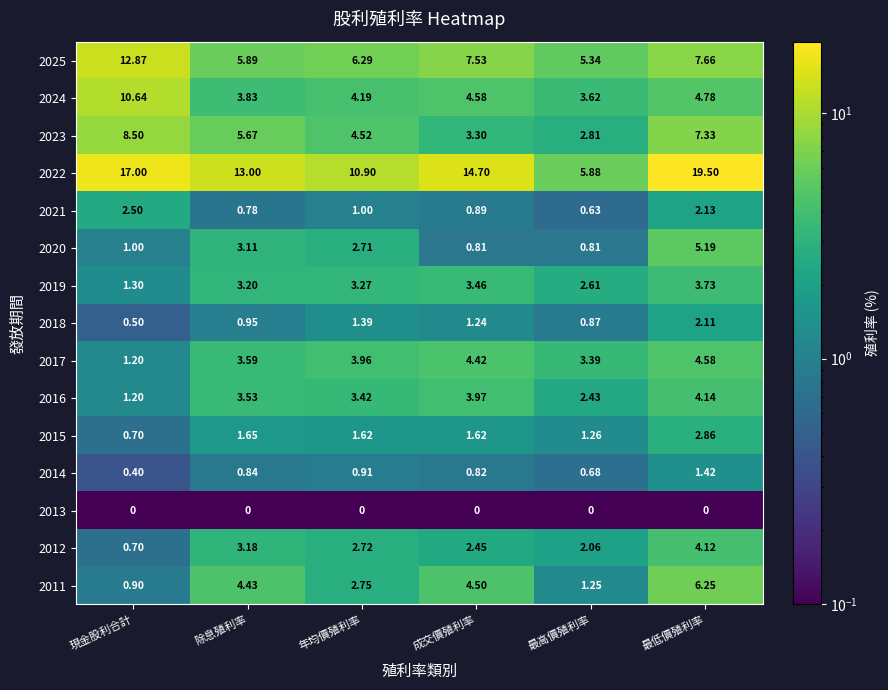

Is the value of 2011 at 年均價殖利率 greater than the value of 2018 at 最低價殖利率?

Yes